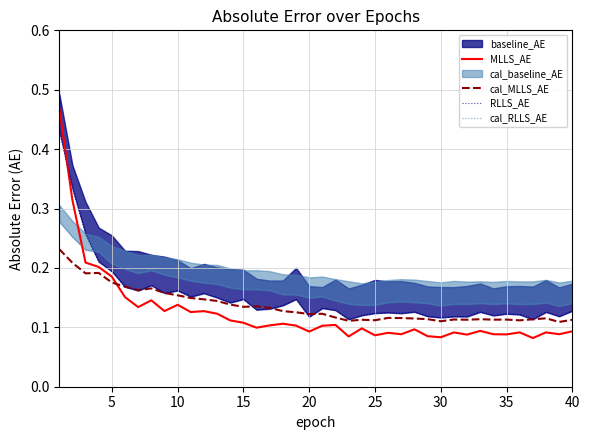

What is the sum of all RLLS_AE values?

6.1